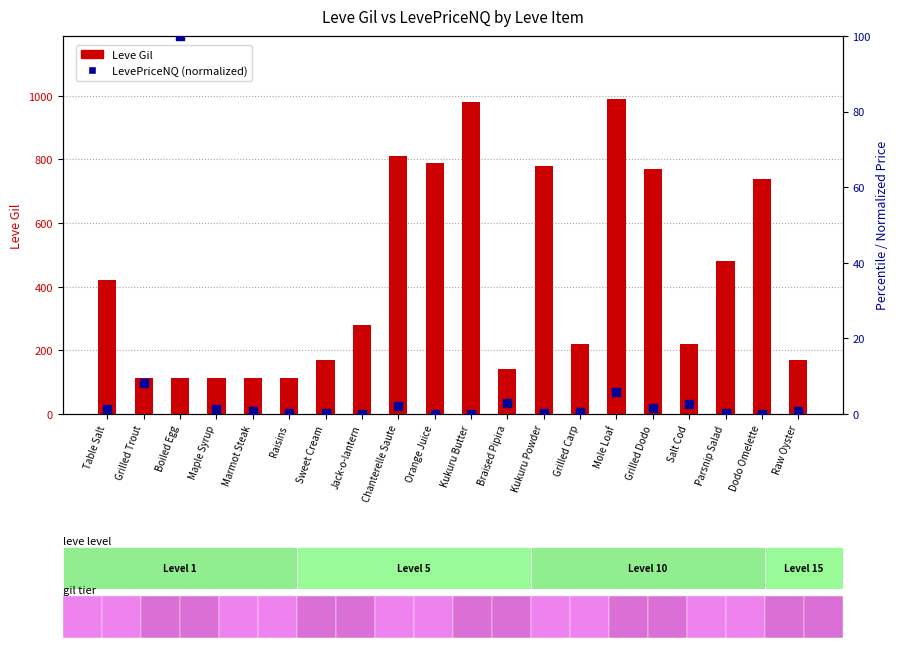

At how many categories does at least one series exceed 428?

8